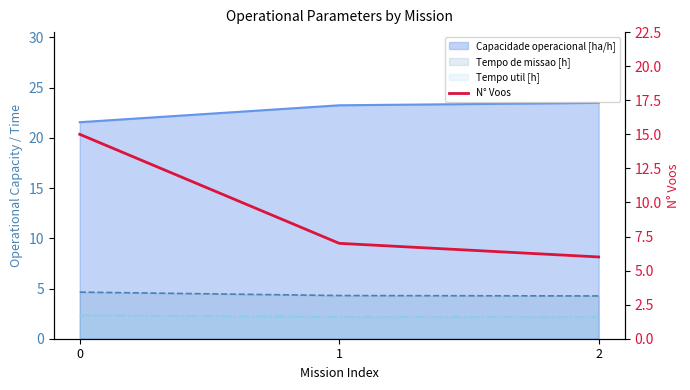

The chart shows a value of 2 at 2. True or false?

False